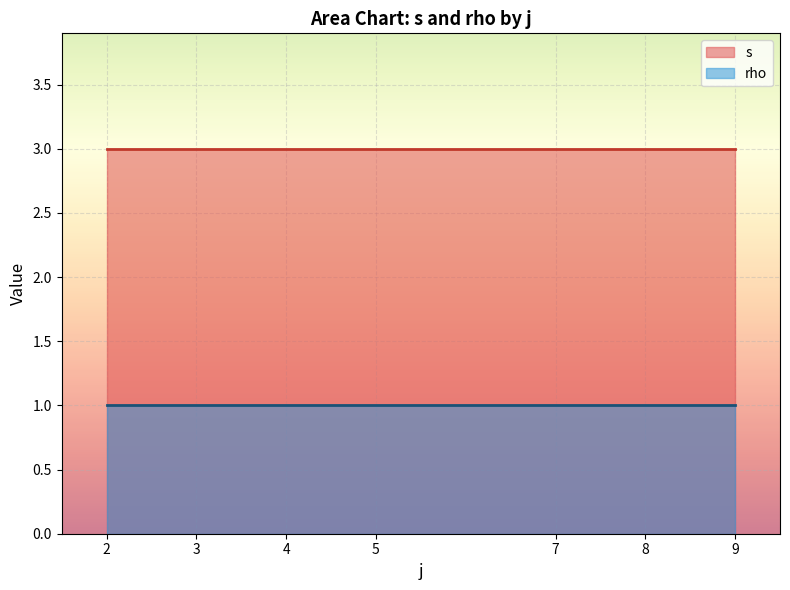

Rank the series at 3 from highest to lowest value.

s, rho